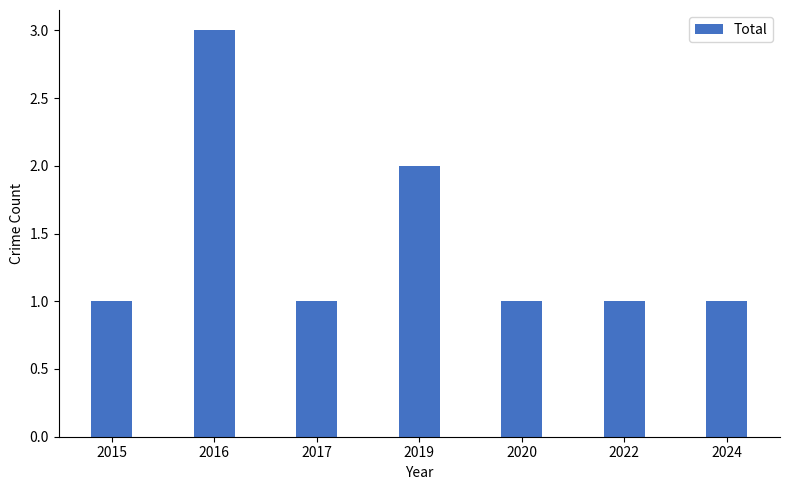

What is the ratio of the value at 2016 to the value at 2015?

3.0